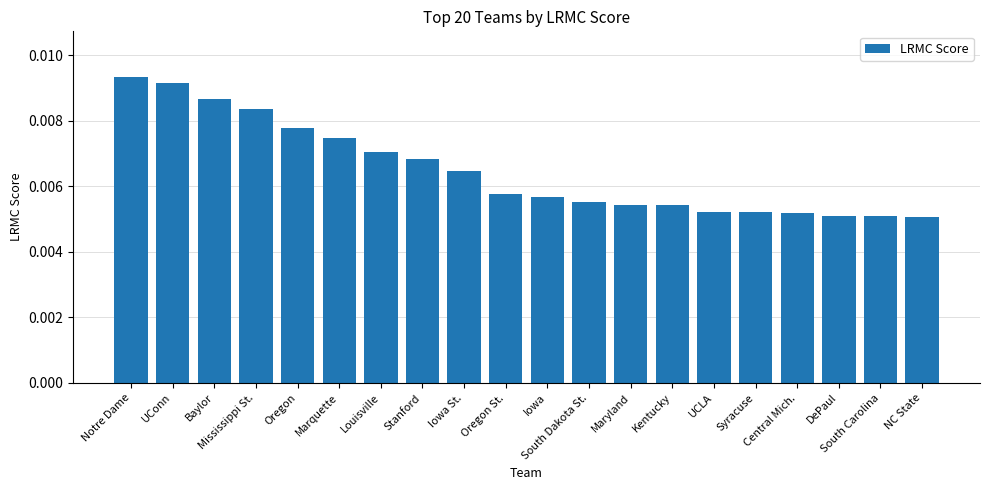

How many values are between 0 and 1?

20